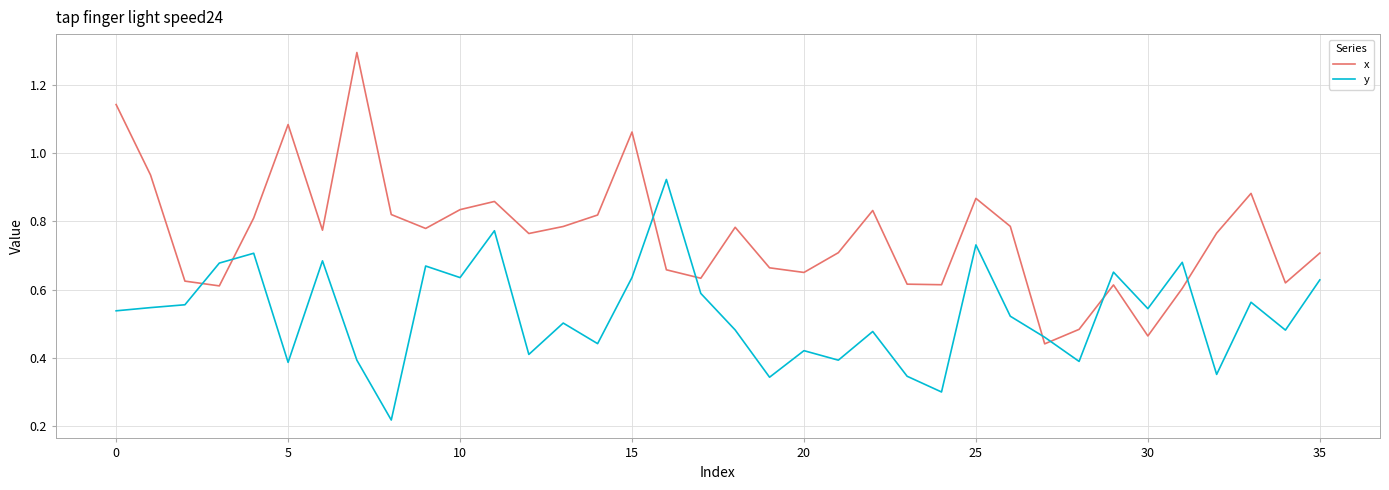

Which series has the widest spread of values?

x